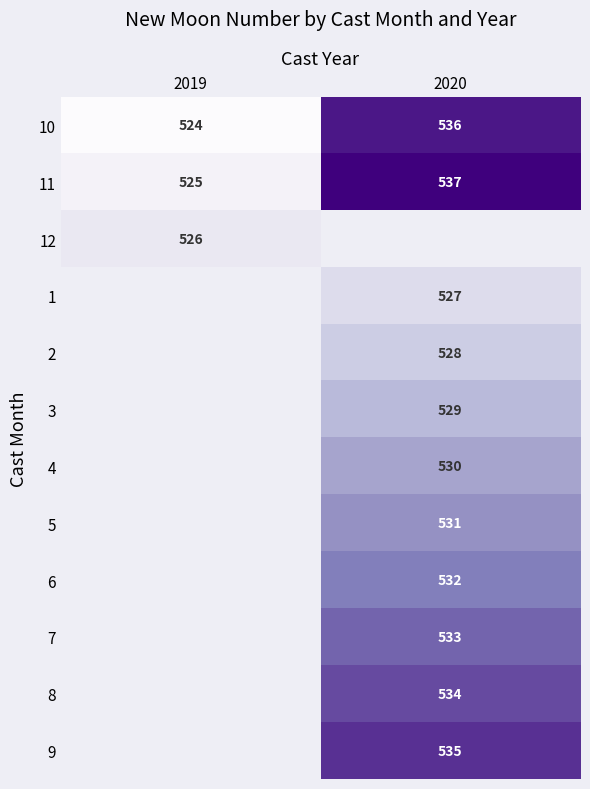

What value does the 11 series have at 2020?

537